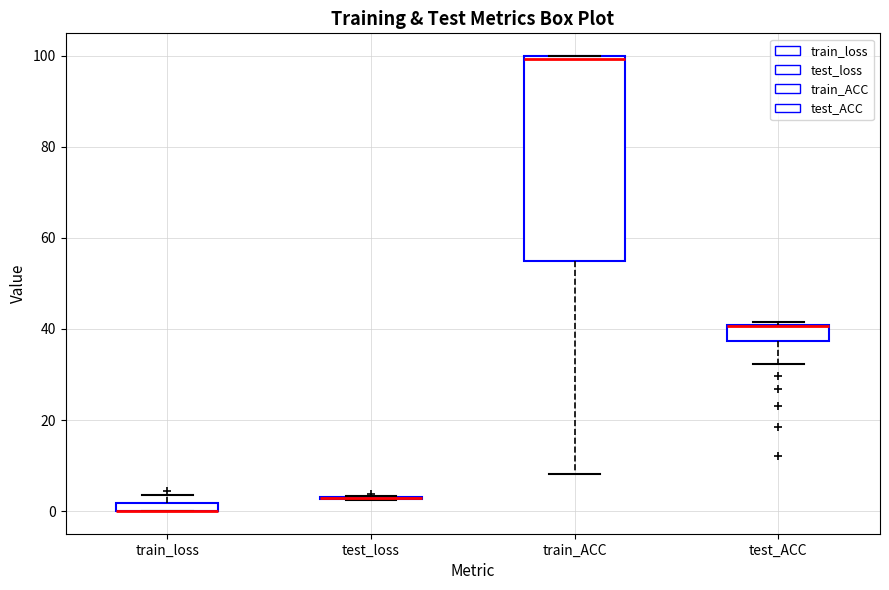

Comparing the boxes themselves (not the whiskers), which one is the tallest?

train_ACC